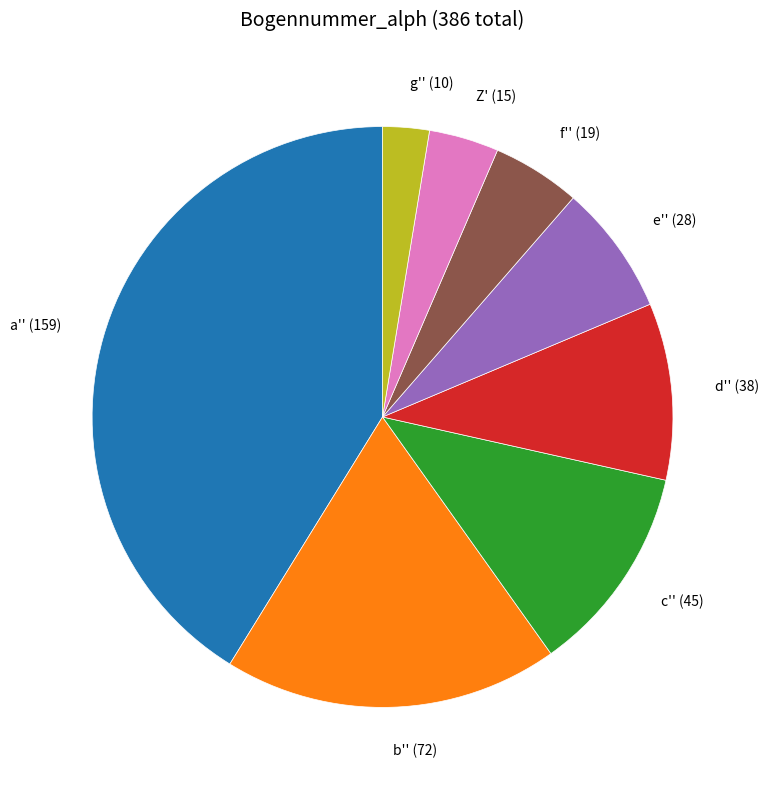

Does any single category account for the majority?

No